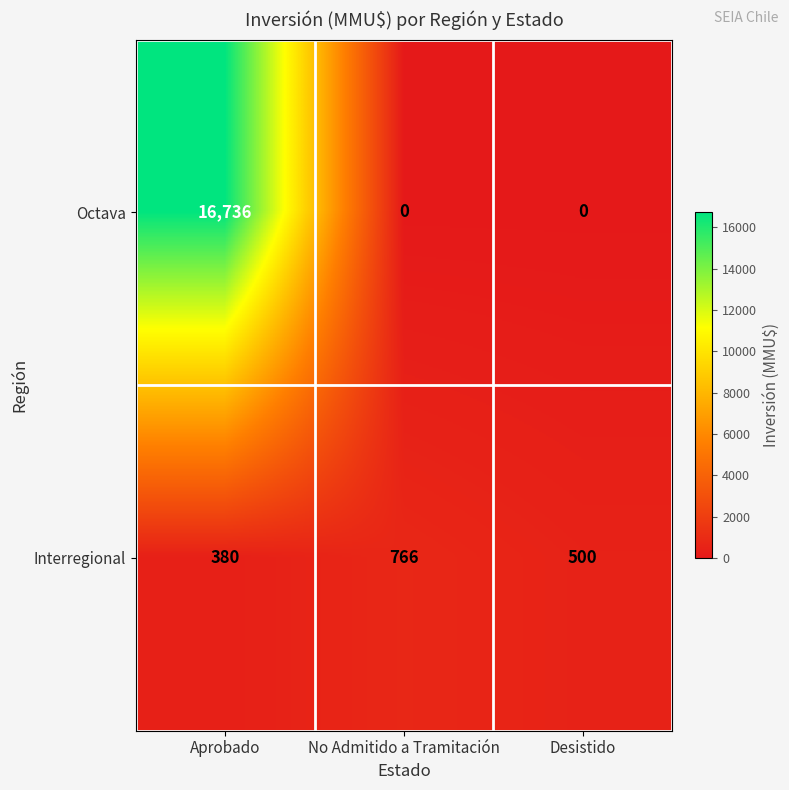

Where does the Interregional series first go above 500?

No Admitido a Tramitación